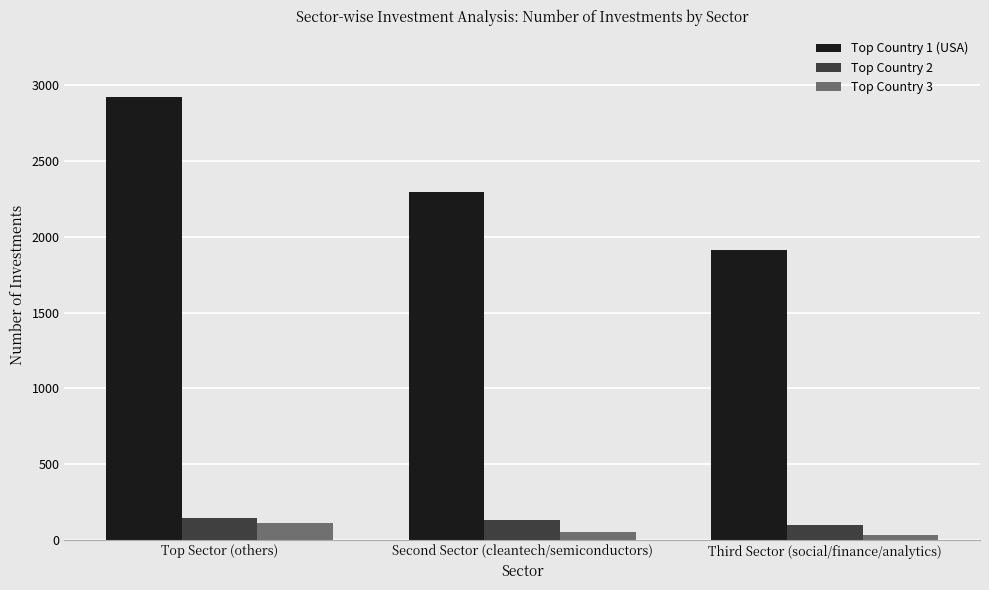

What is the maximum value shown in the chart?

2923